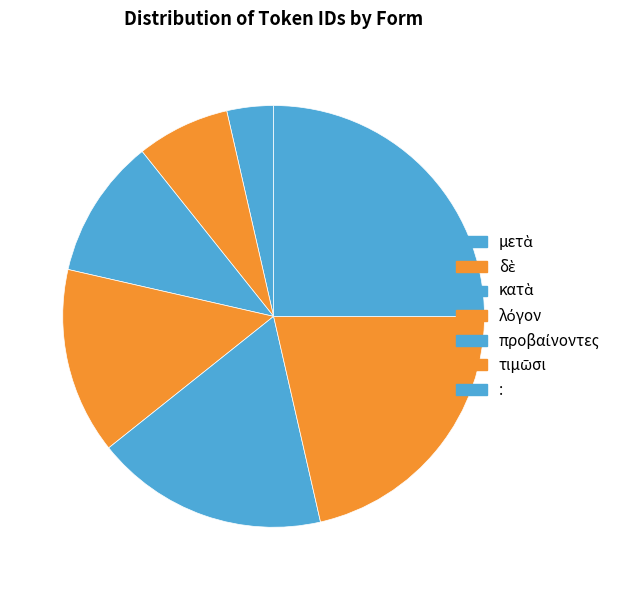

How many slices are in this pie chart?

7